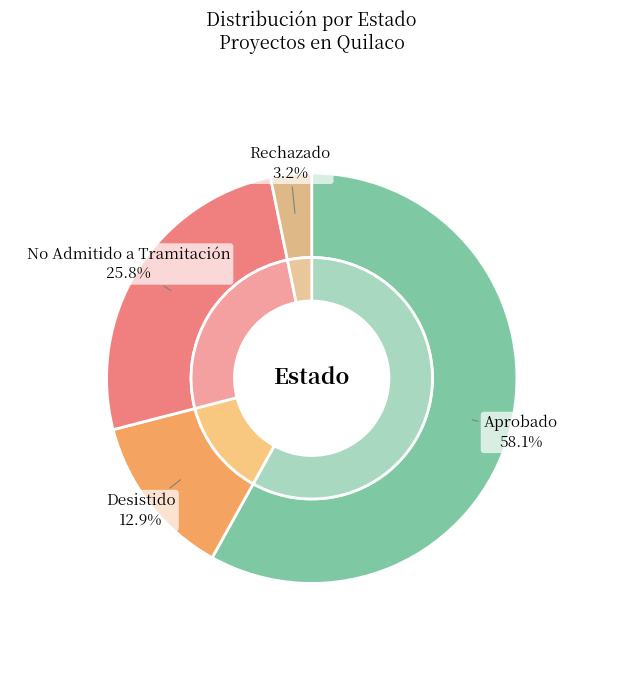

Which slice is the smallest?

Rechazado